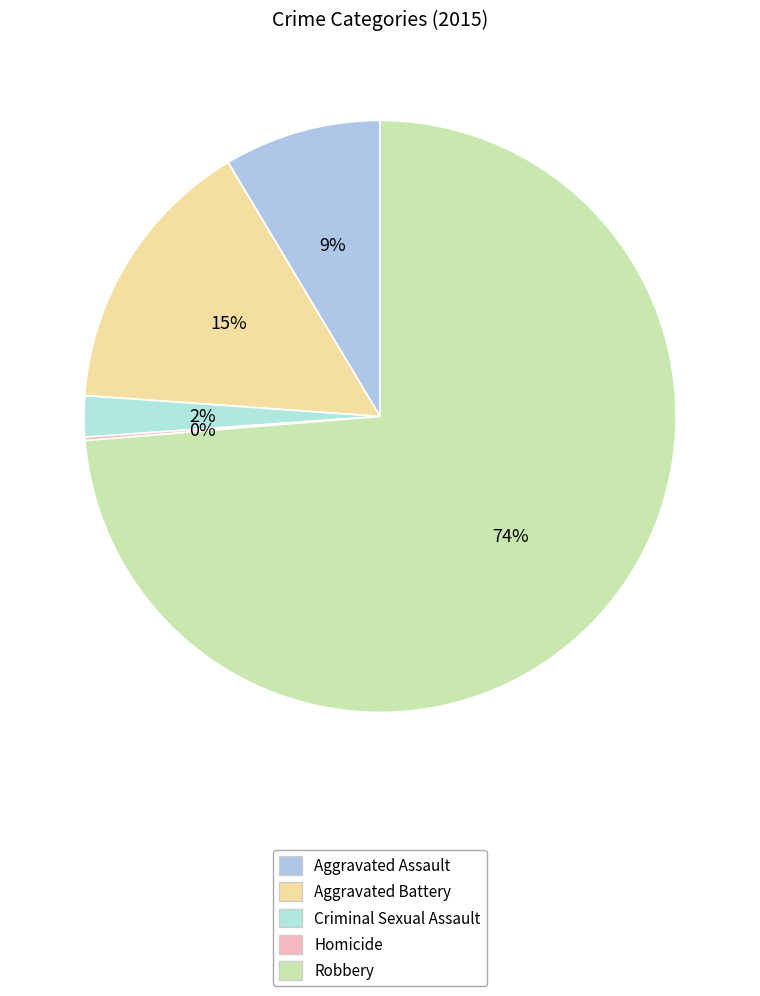

What is the largest slice in the pie chart?

Robbery